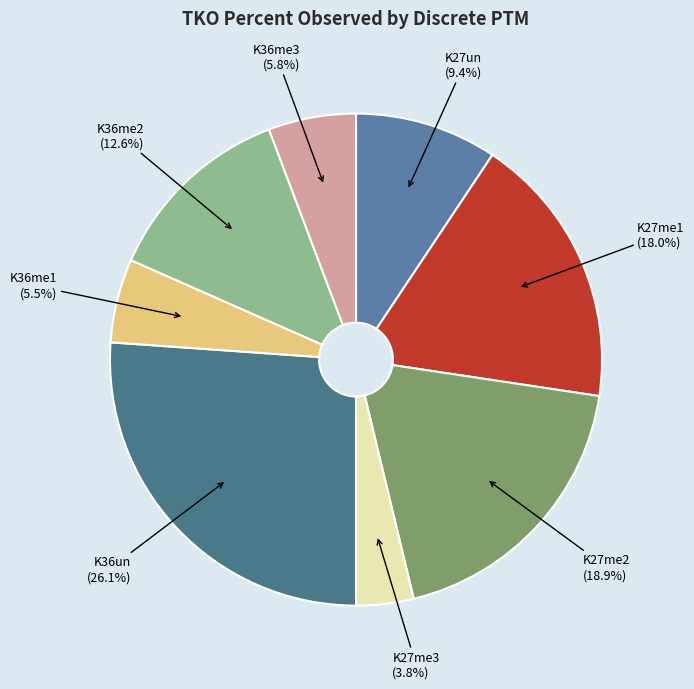

Does any single category account for the majority?

No